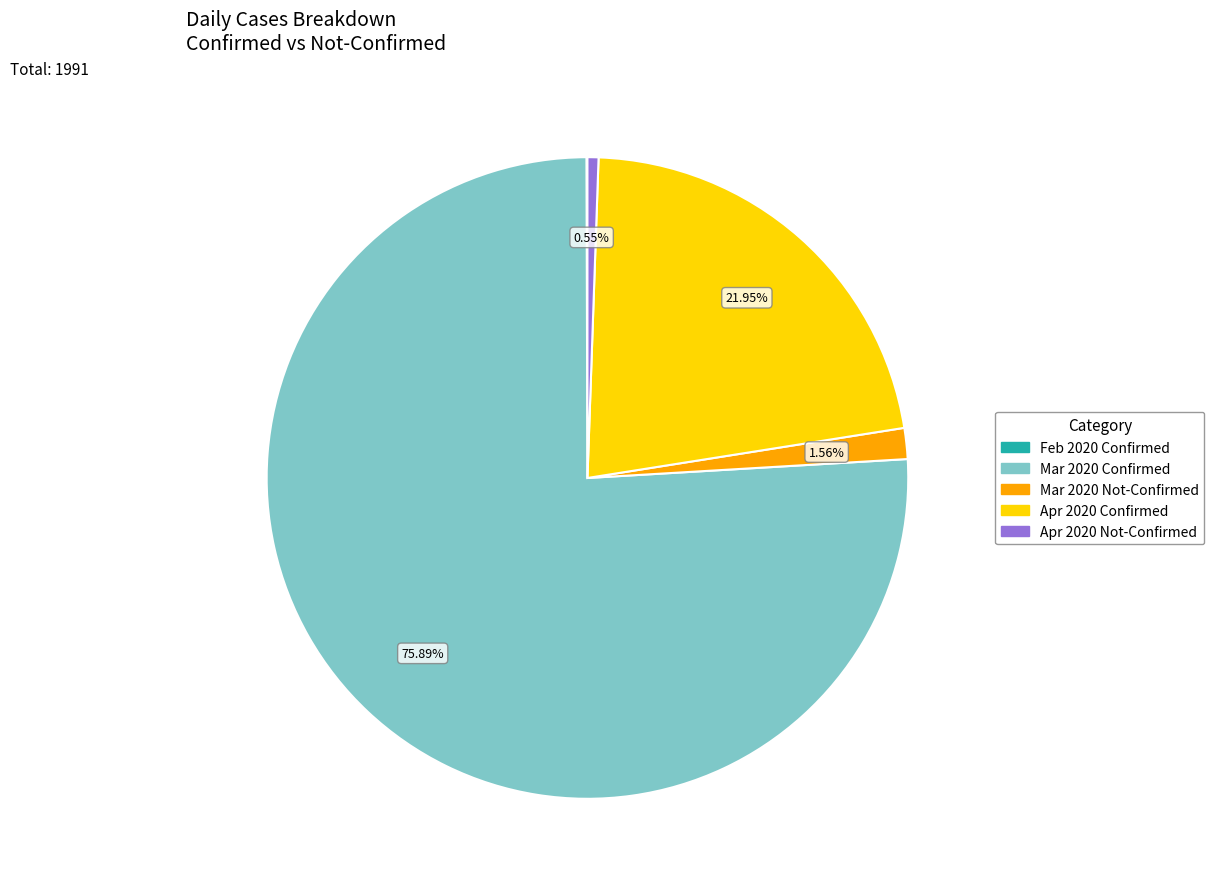

Is there any slice that represents more than half of the pie?

Yes